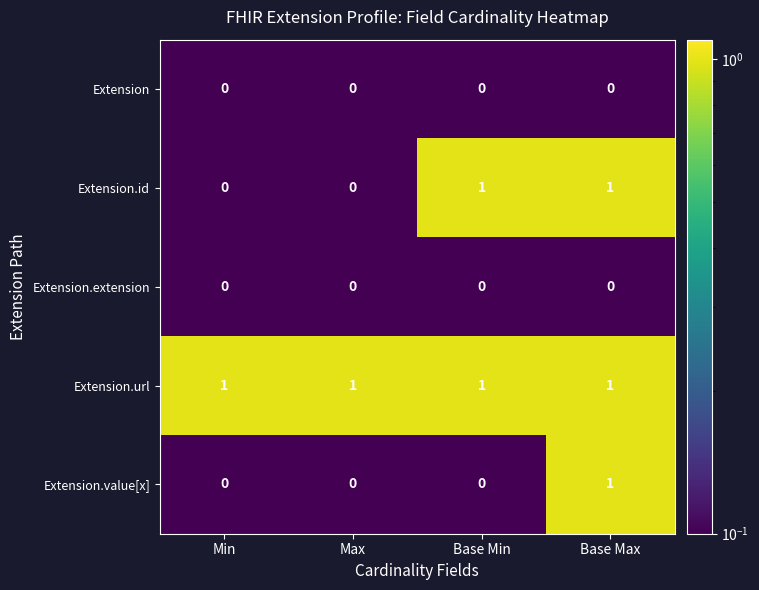

The Extension series shows 0 at Base Max. True or false?

True